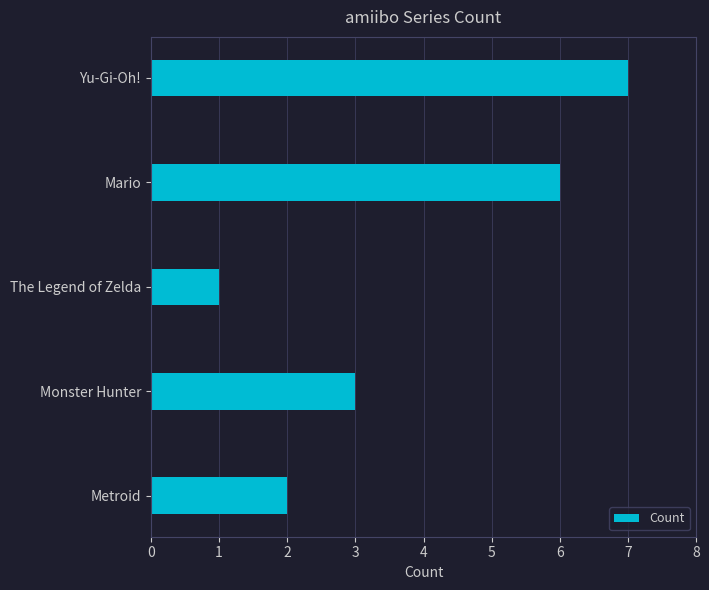

True or false: the data shows 7 at Yu-Gi-Oh!.

True